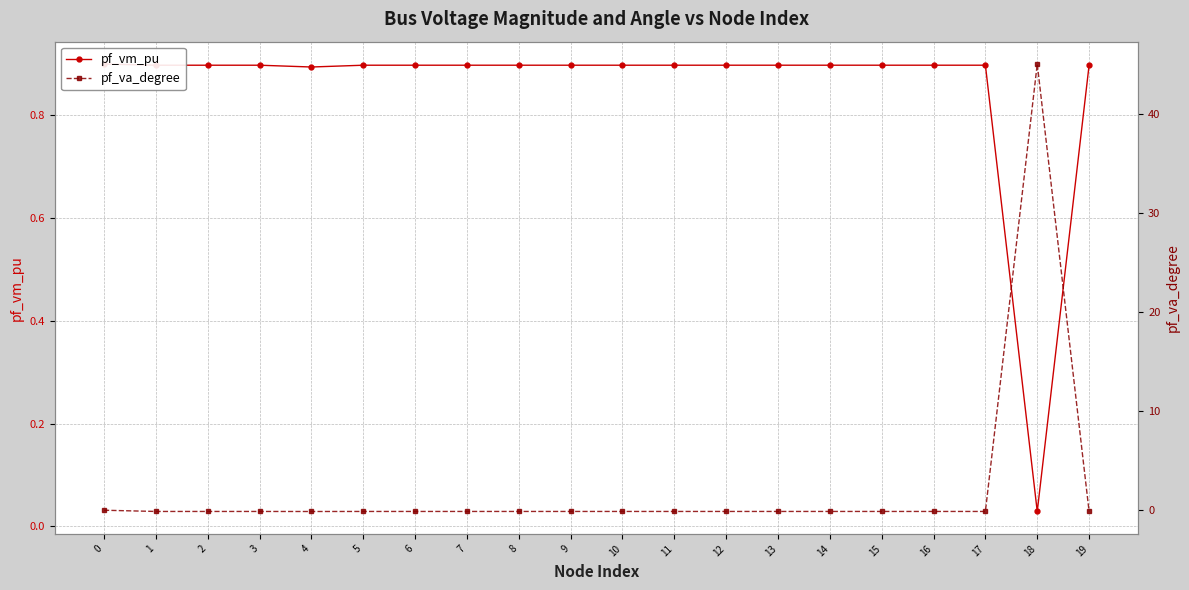

Is it true that pf_va_degree equals -0.2 at 4?

False